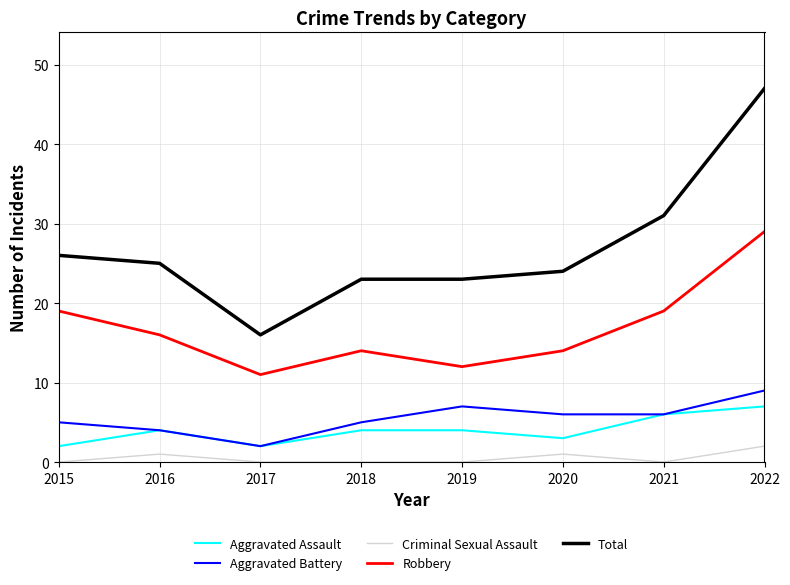

At 2018, list the series in order from smallest to largest.

Criminal Sexual Assault, Aggravated Assault, Aggravated Battery, Robbery, Total